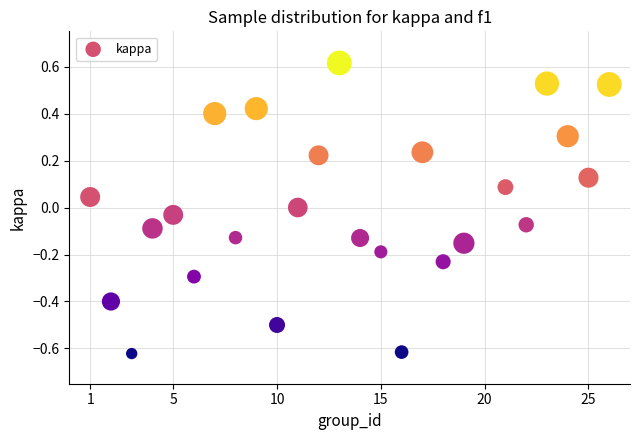

What is the range of Y values (max minus min)?

1.2